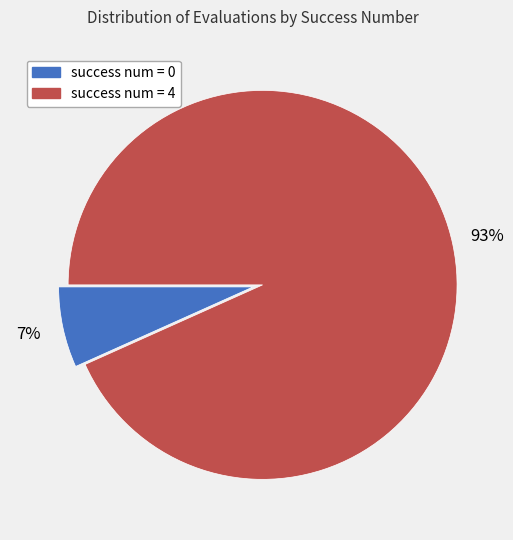

To the nearest percent, what is the average slice percentage?

50%